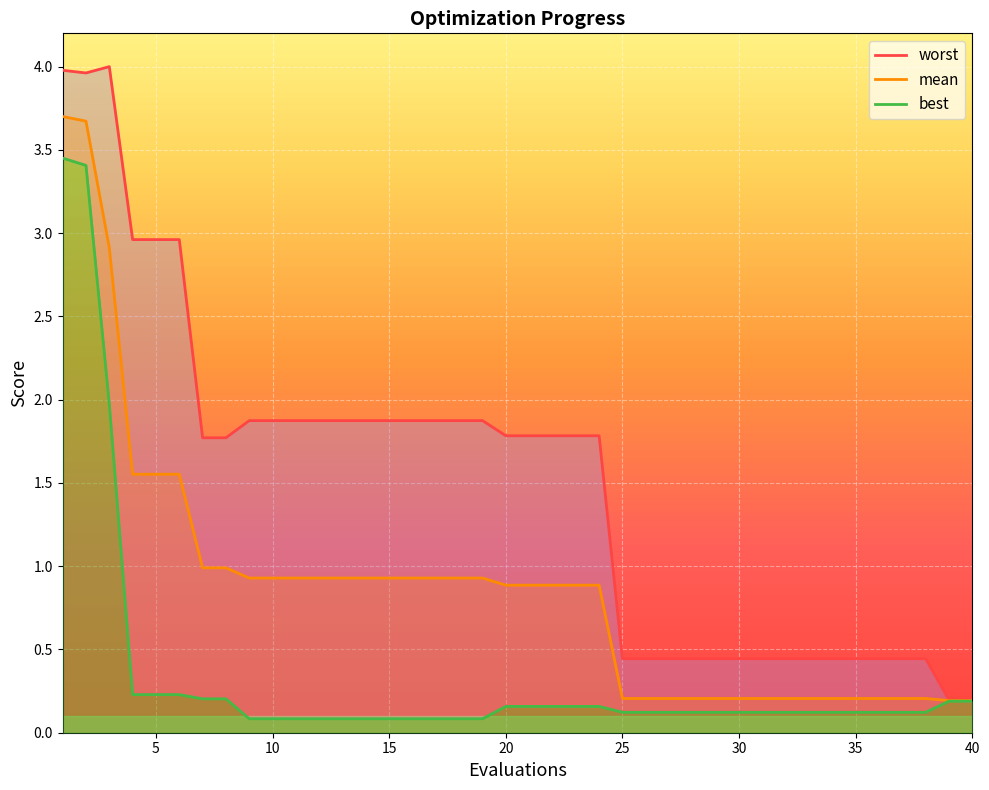

At how many categories does at least one series exceed 1?

24